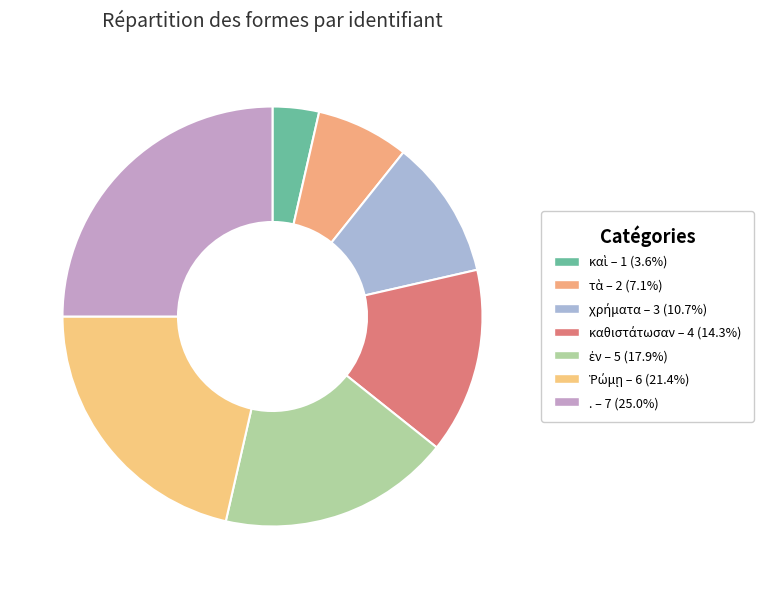

Does any single category account for the majority?

No